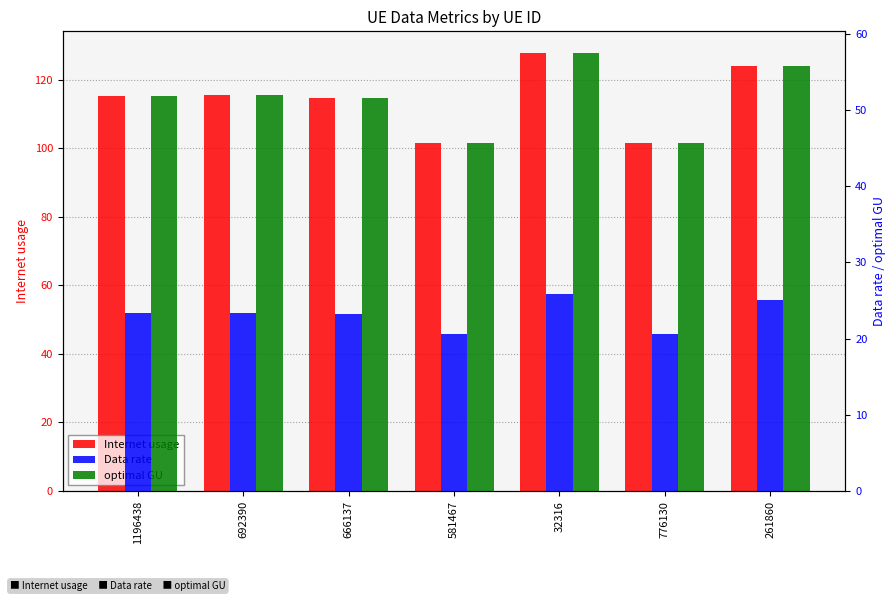

What is the difference between the second highest and minimum values in the Internet usage series?

22.3